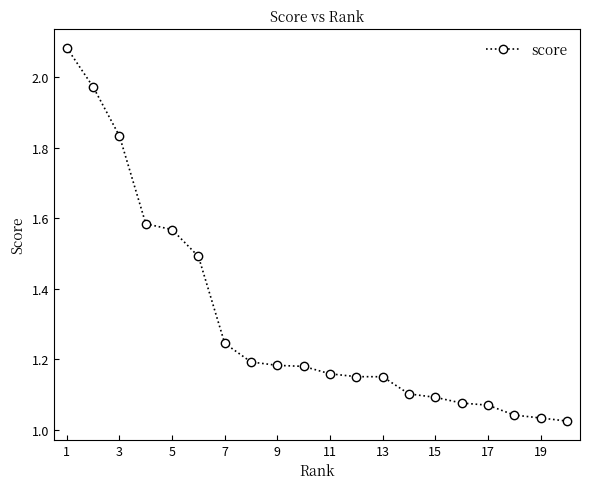

What is the sum of all values?

26.2